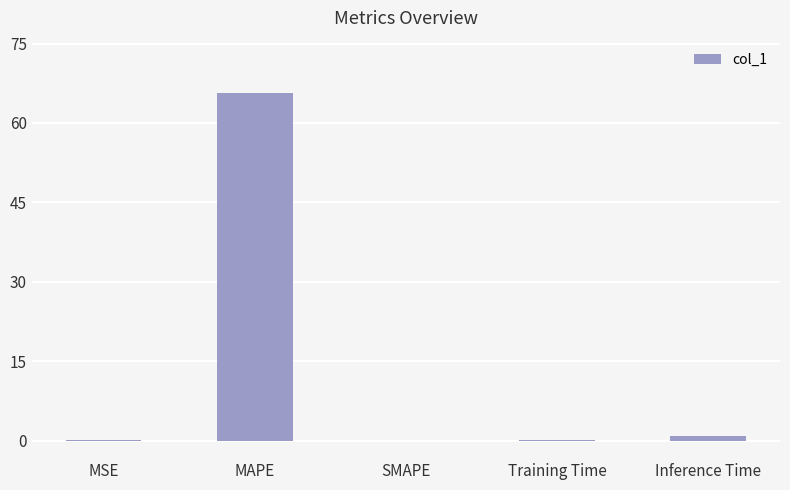

The chart shows a value of 0.0 at SMAPE. True or false?

True